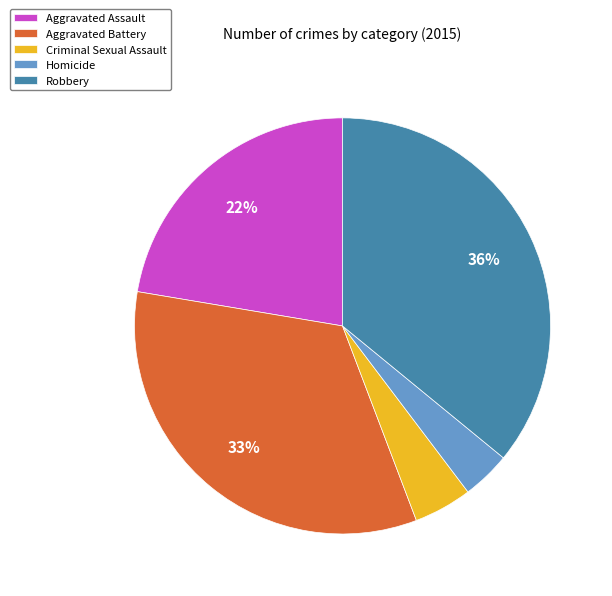

How many slices are in this pie chart?

5